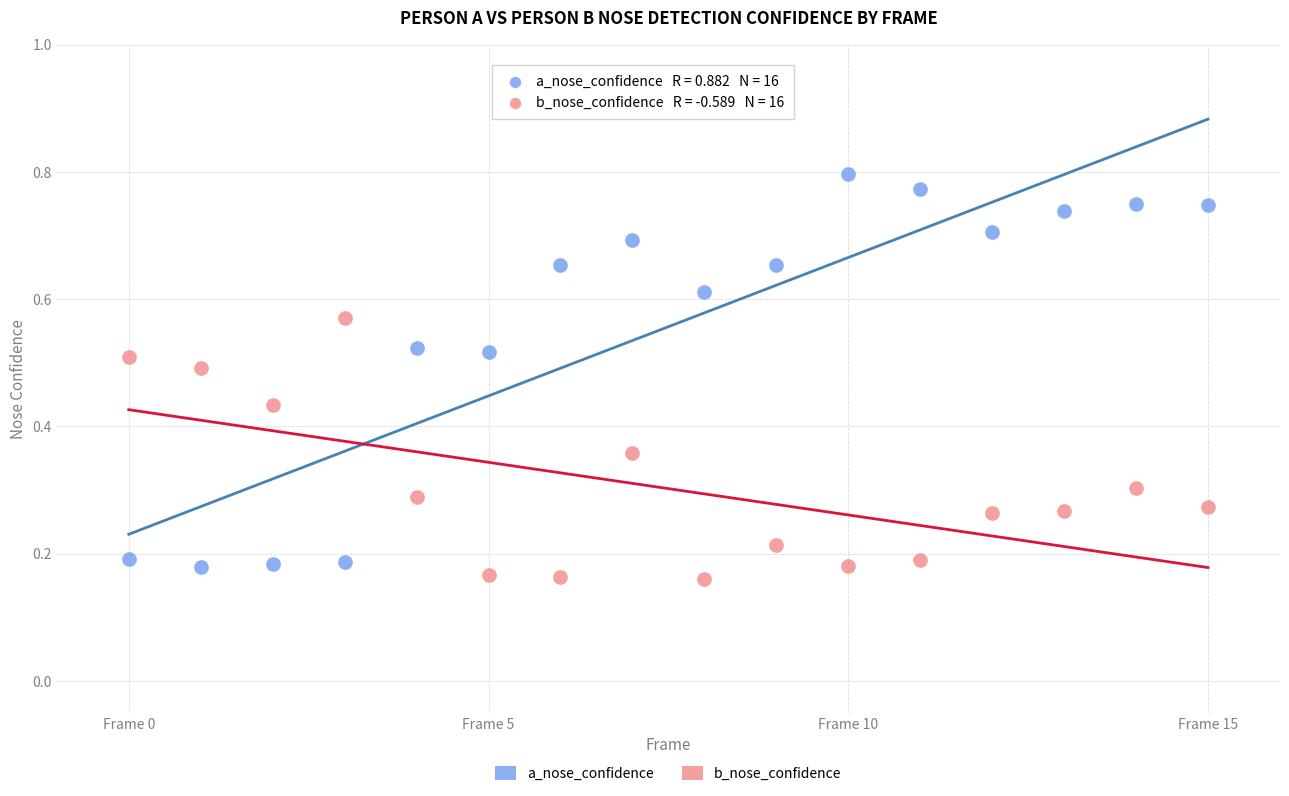

Which series has the largest Y range (max minus min)?

a_nose_confidence